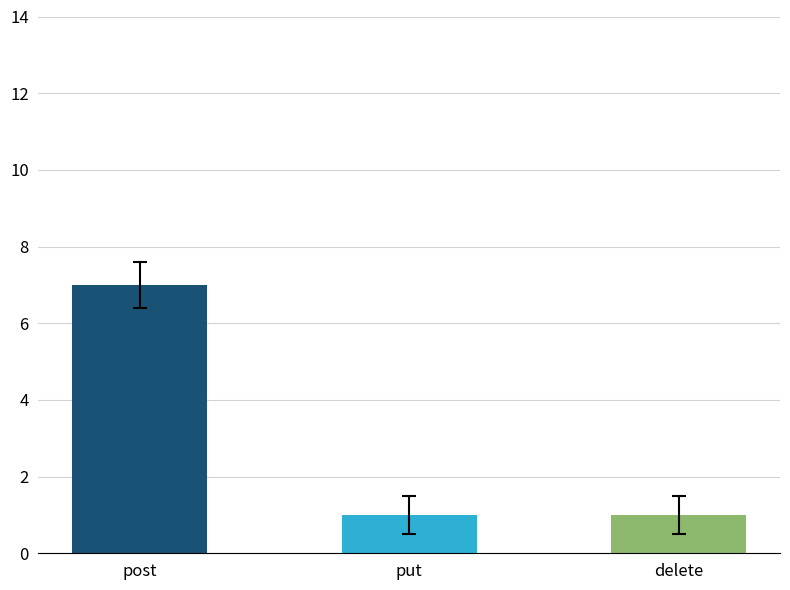

Reading left to right, list all the values displayed in this chart.

post=7	put=1	delete=1